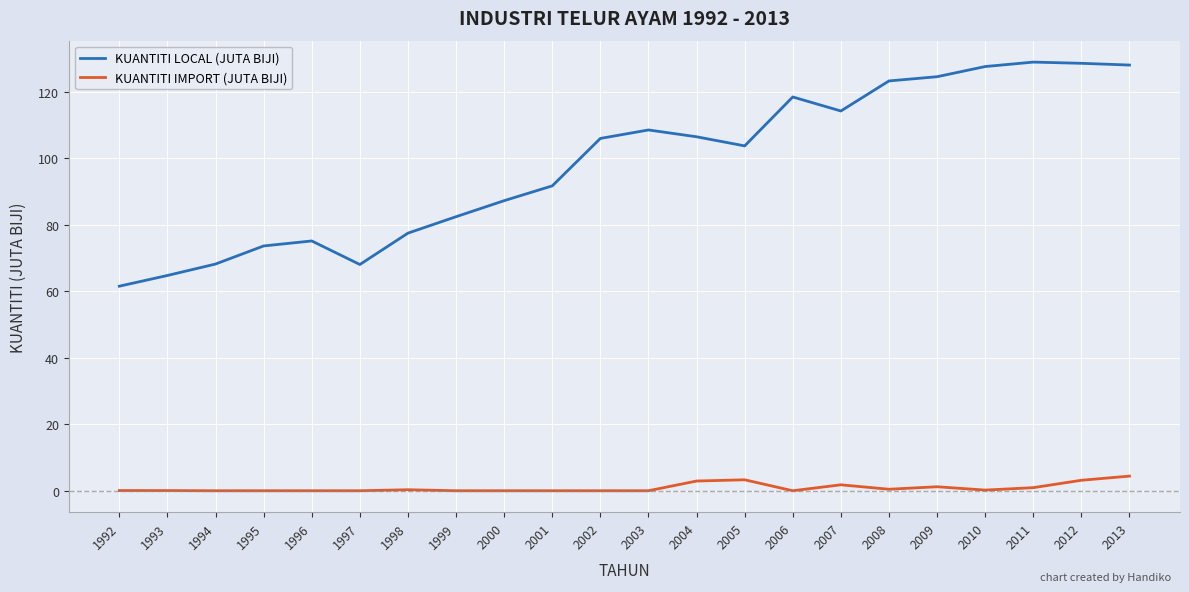

True or false: KUANTITI IMPORT (JUTA BIJI) and KUANTITI LOCAL (JUTA BIJI) cross at least once.

False